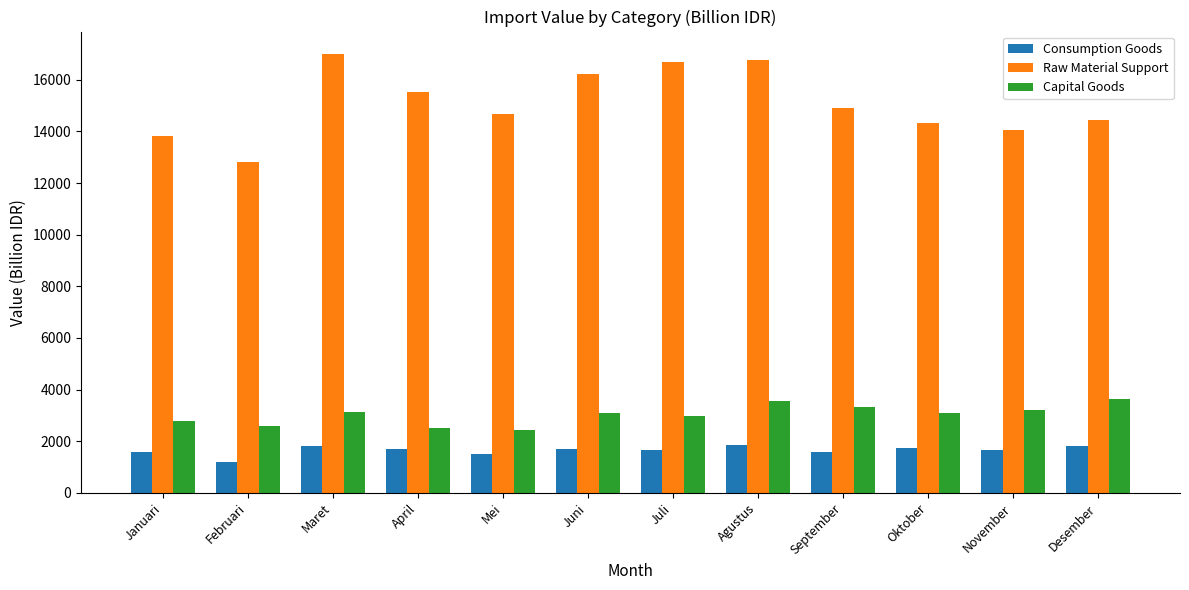

What is the total value across all series at November?

18962.1